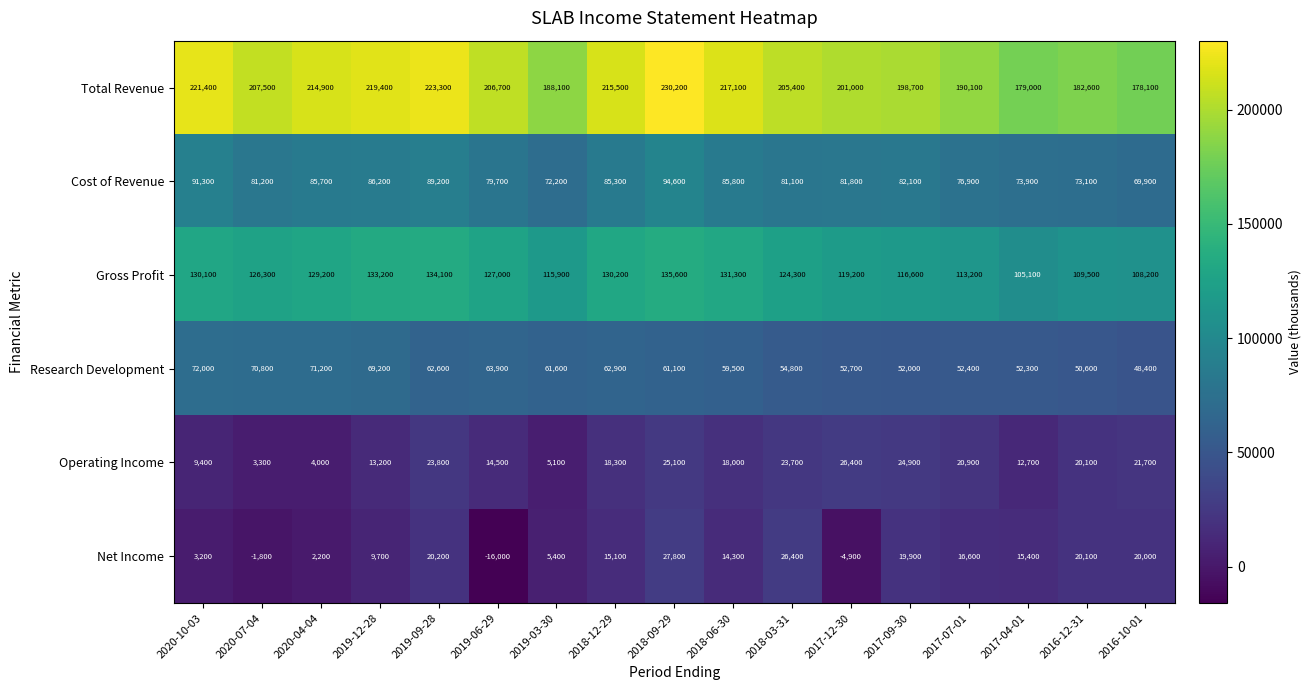

The Gross Profit series shows 131300 at 2018-06-30. True or false?

True